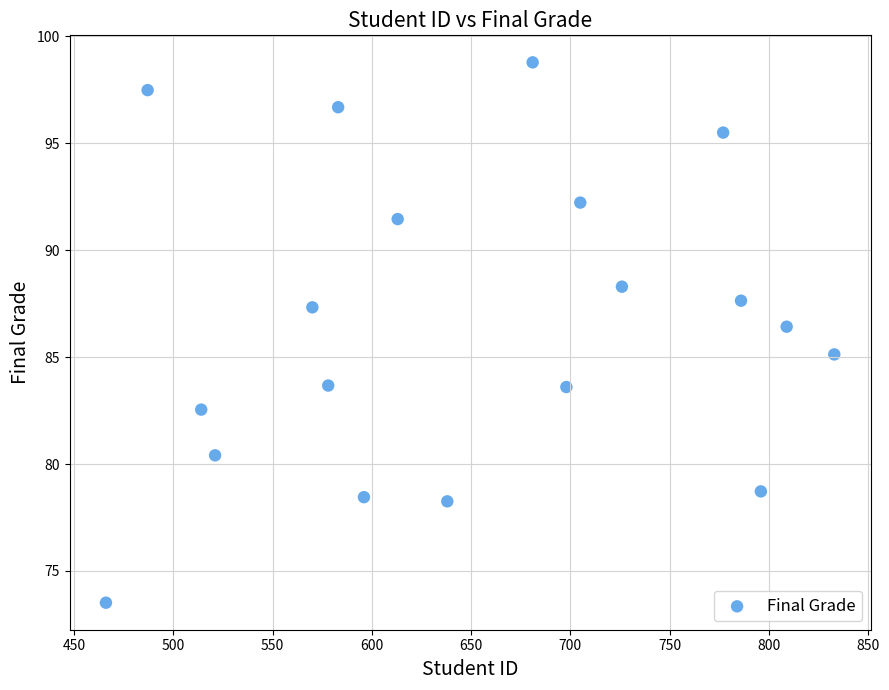

What Y value in the scatter plot is closest to 86?

86.4